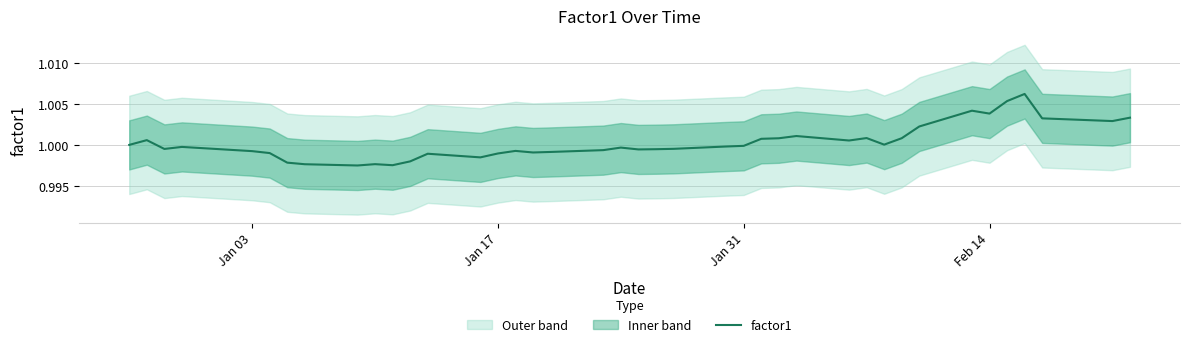

What is the ratio of the value at 34 to the value at Jan 17?

1.0